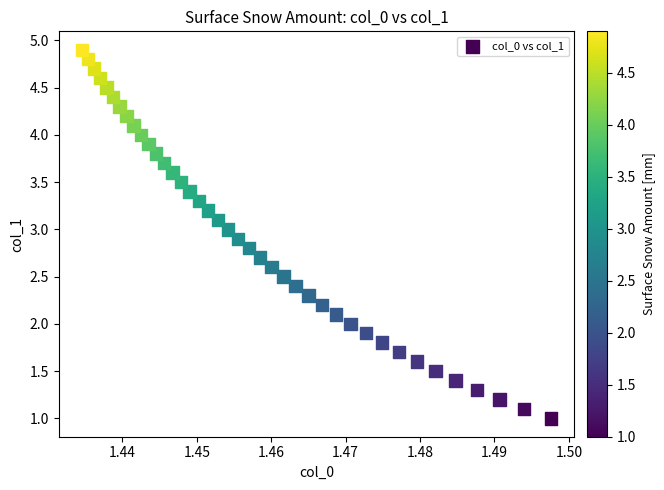

What is the range of Y values (max minus min)?

3.9